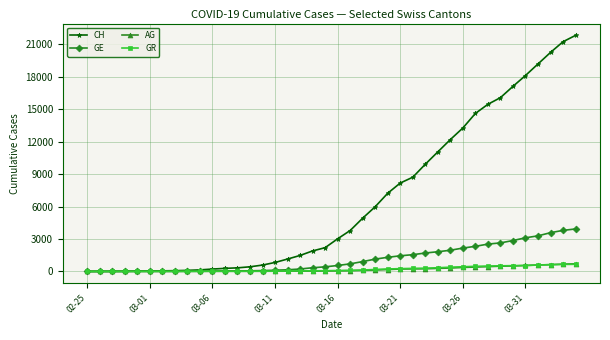

Does the chart have visible grid lines?

Yes